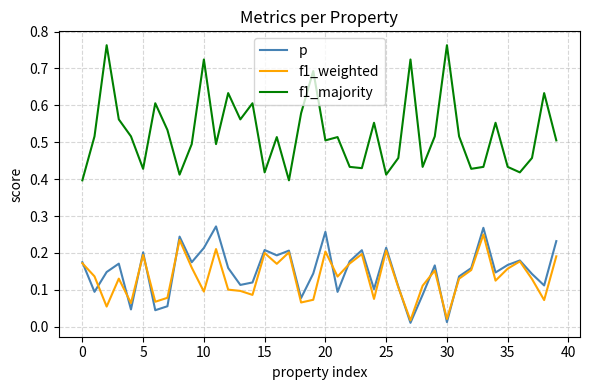

Which series has the largest total across all categories?

f1_majority